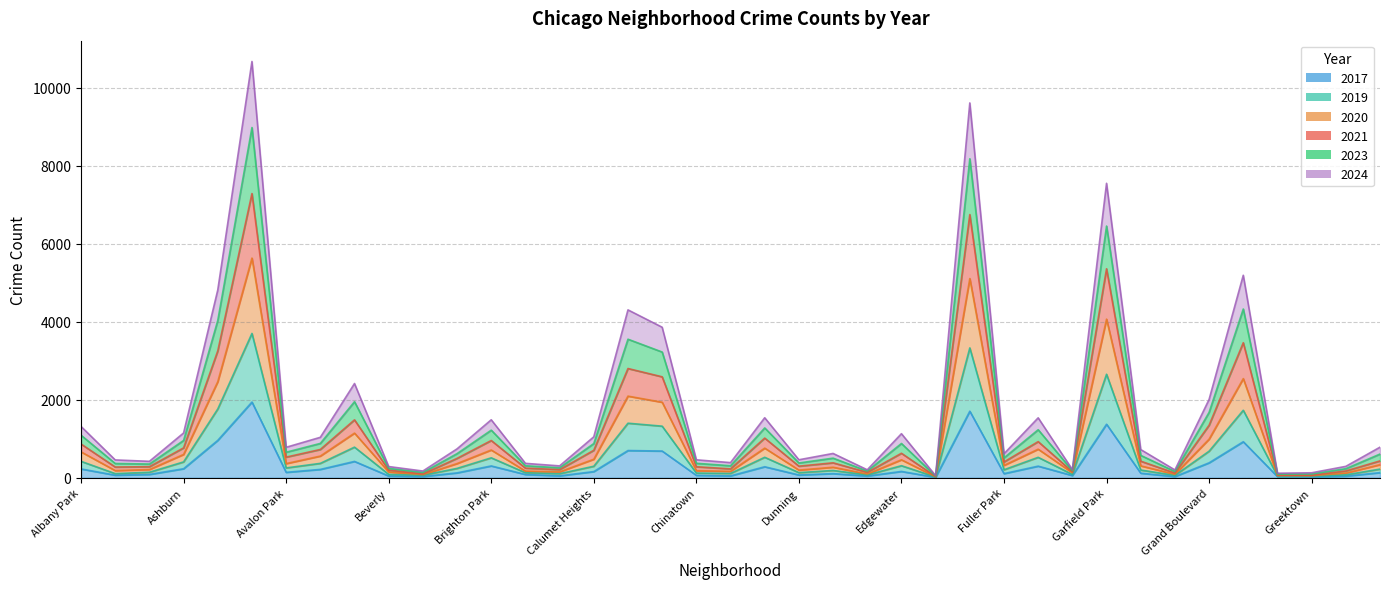

True or false: 2021 has a value of 1324 at Chicago Lawn.

True